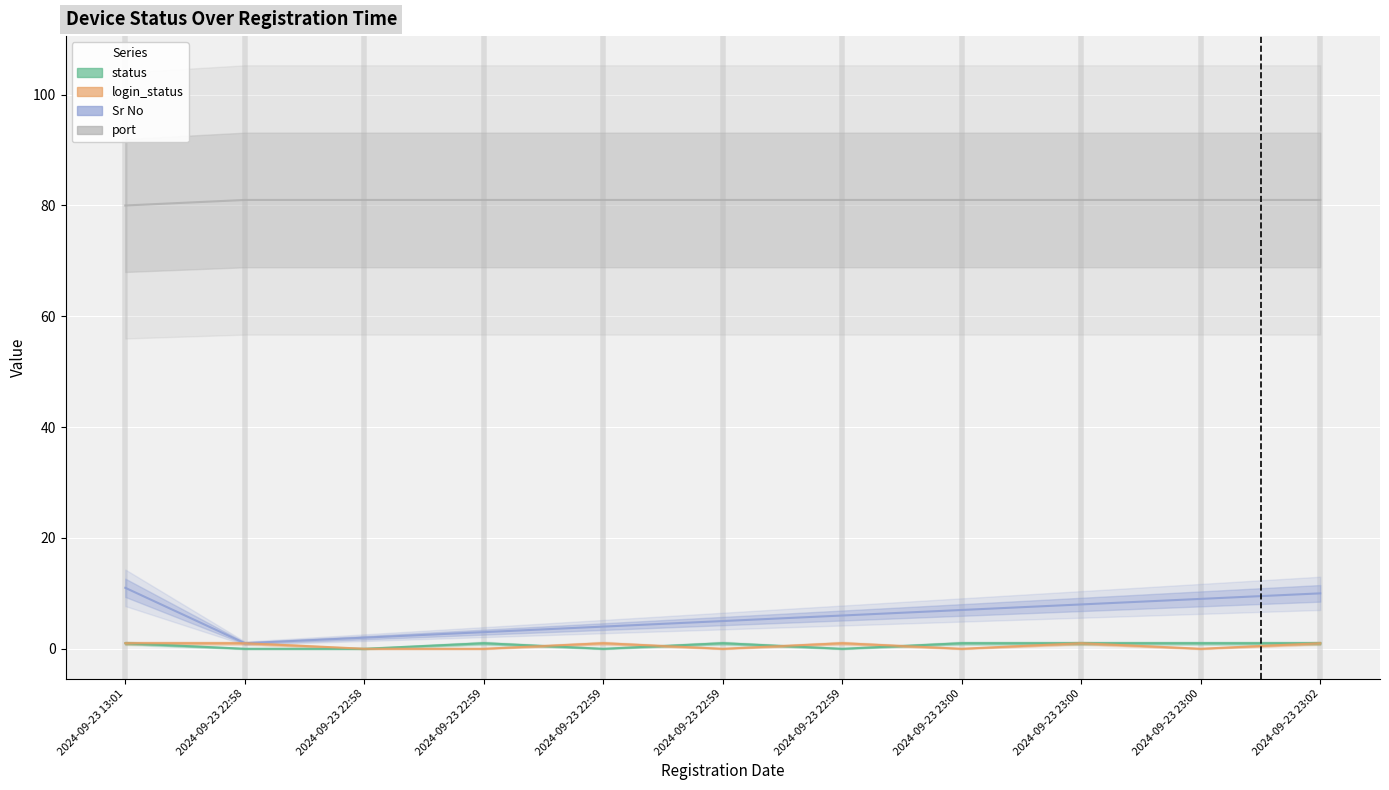

True or false: Sr No and port cross at least once.

False